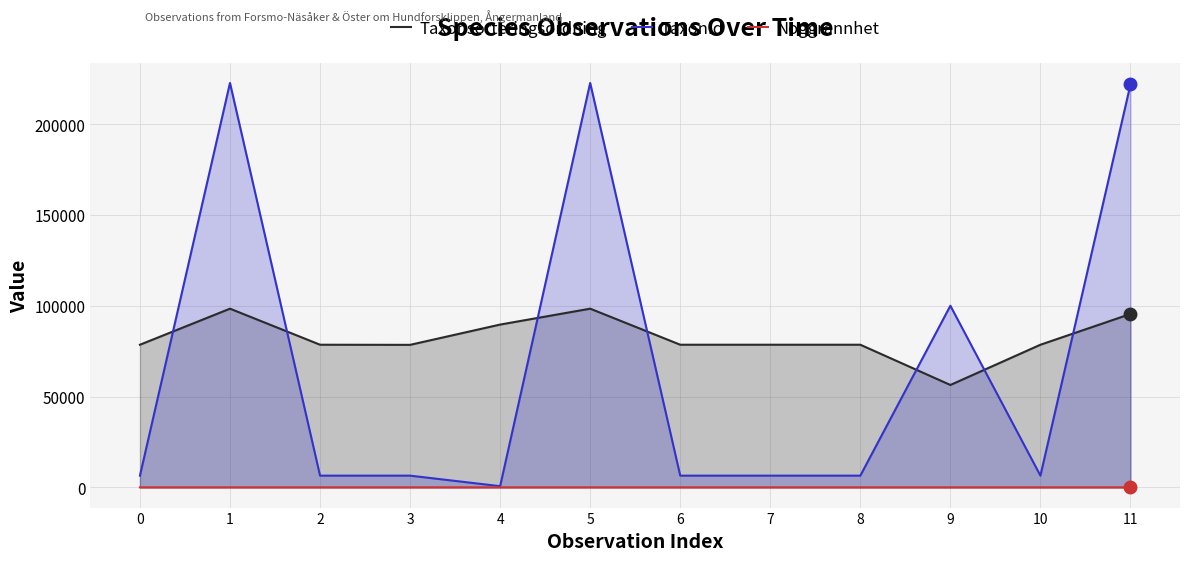

List the series in order of their overall mean, highest first.

Taxonsorteringsordning, TaxonId, Noggrannhet